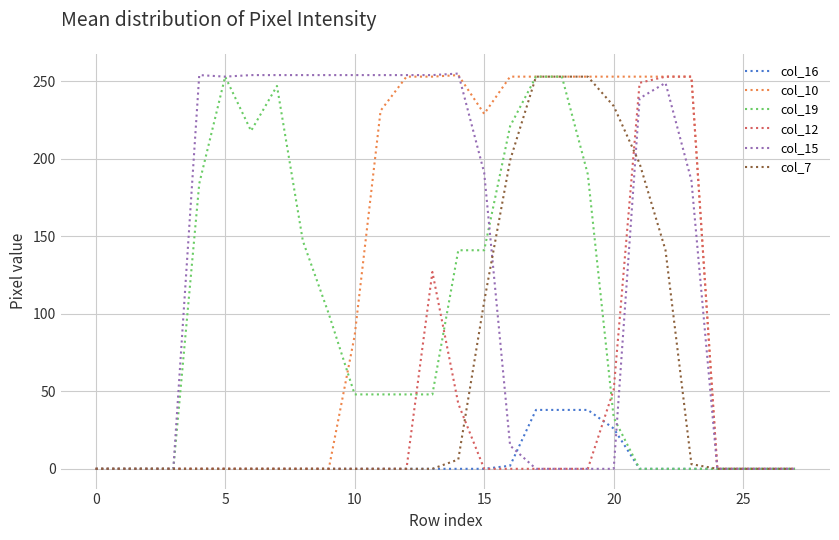

What is the highest value of the col_10 series?

254